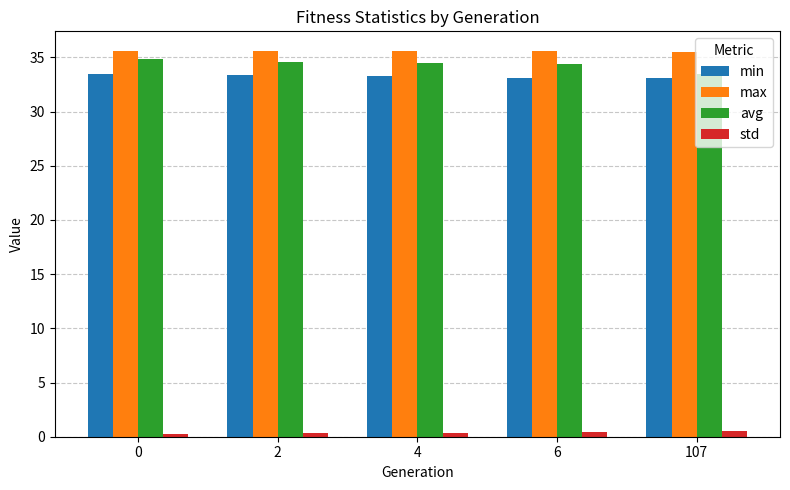

Which category has the lowest value in the avg series?

107